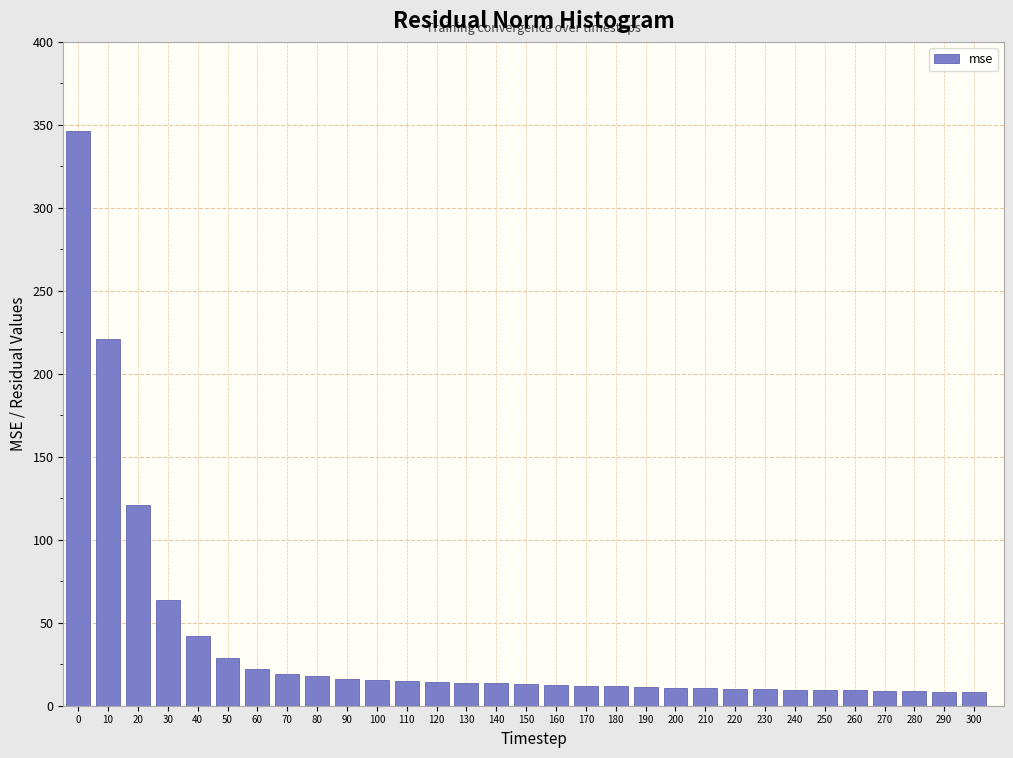

The value at 190 is 11.2. True or false?

True